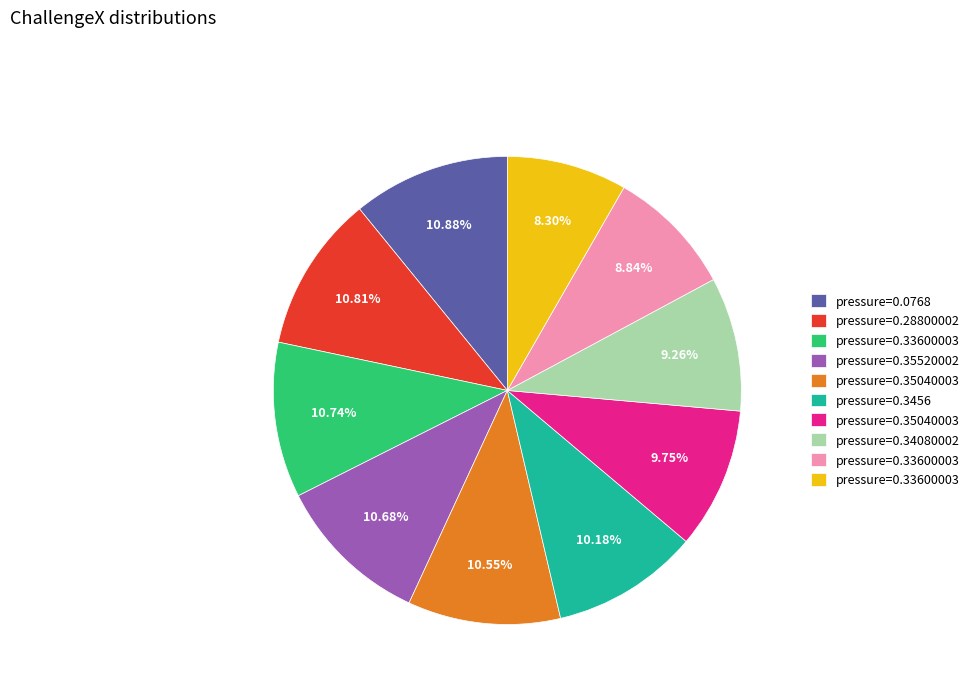

Does any single category account for the majority?

No